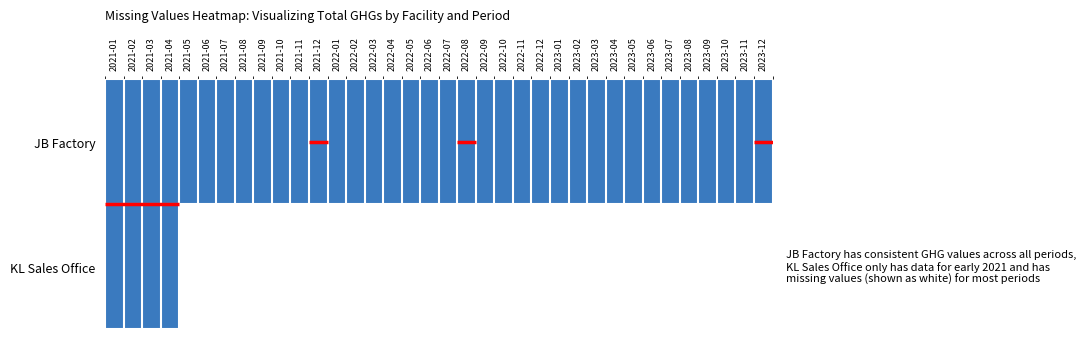

What is the greatest value displayed?

23.9